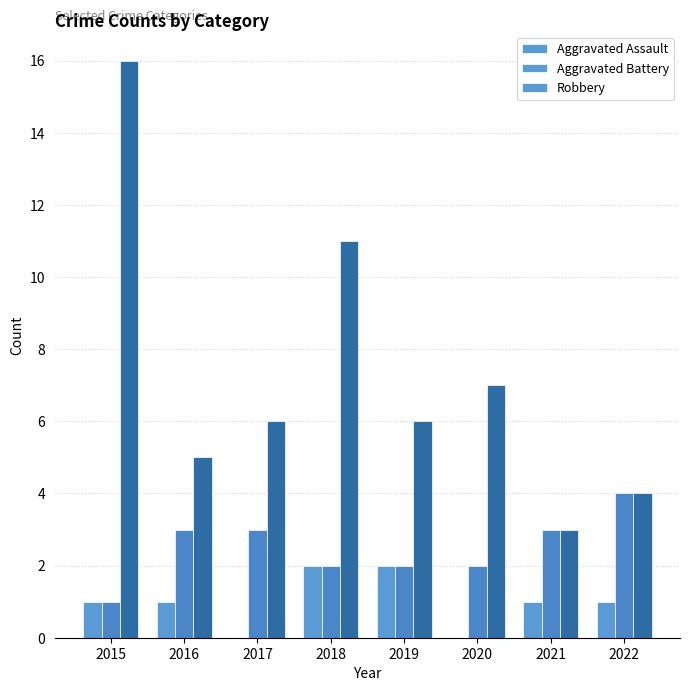

Reading right to left, what are all the values shown in this chart?

Aggravated Assault: 2022=1	2021=1	2020=0	2019=2	2018=2	2017=0	2016=1	2015=1
Aggravated Battery: 2022=4	2021=3	2020=2	2019=2	2018=2	2017=3	2016=3	2015=1
Robbery: 2022=4	2021=3	2020=7	2019=6	2018=11	2017=6	2016=5	2015=16